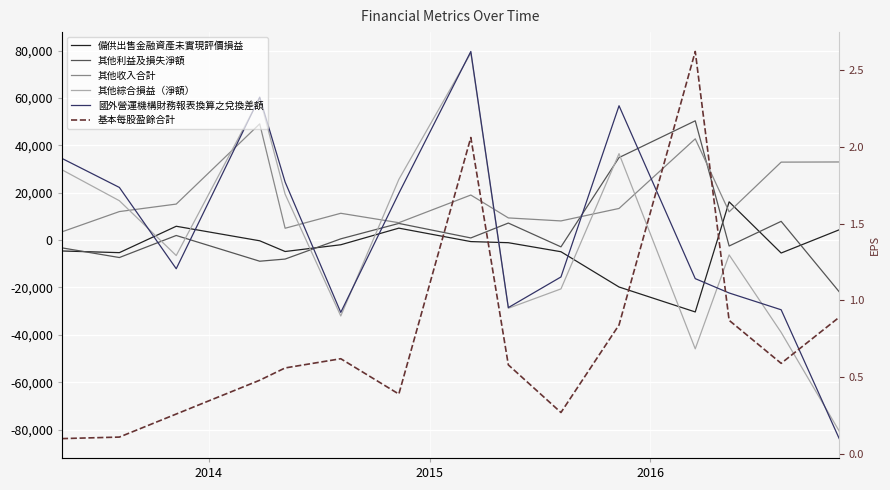

Reading right to left, list all the values displayed in this chart.

備供出售金融資產未實現評價損益: 4359.0	-5449.0	16165.0	-30331.0	-19798.0	-4903.0	-1090.0	-620.0	5057.0	-1959.0	-4808.0	-282.0	5852.0	-5289.0	-4584.0
其他利益及損失淨額: -21825.0	7927.0	-2494.0	50376.0	34851.0	-2847.0	7203.0	920.0	7049.0	541.0	-7999.0	-8909.0	1957.0	-7355.0	-3267.0
其他收入合計: 32997.0	32930.0	11941.0	42766.0	13370.0	8105.0	9375.0	19036.0	7353.0	11328.0	5013.0	49084.0	15217.0	12051.0	3486.0
其他綜合損益（淨額）: -80647.0	-38953.0	-6244.0	-45904.0	36510.0	-20598.0	-28781.0	78990.0	25630.0	-32040.0	19406.0	60055.0	-6511.0	16634.0	29711.0
國外營運機構財務報表換算之兌換差額: -83811.0	-29410.0	-22318.0	-16264.0	56731.0	-15555.0	-28492.0	79653.0	19761.0	-30508.0	24518.0	60370.0	-12084.0	22243.0	34509.0
基本每股盈餘合計: 0.9	0.6	0.9	2.6	0.8	0.3	0.6	2.1	0.4	0.6	0.6	0.5	0.3	0.1	0.1